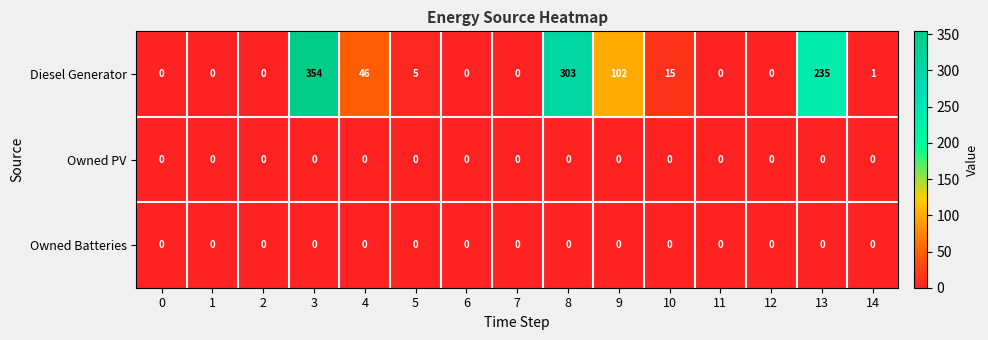

What is the maximum value for Diesel Generator?

354